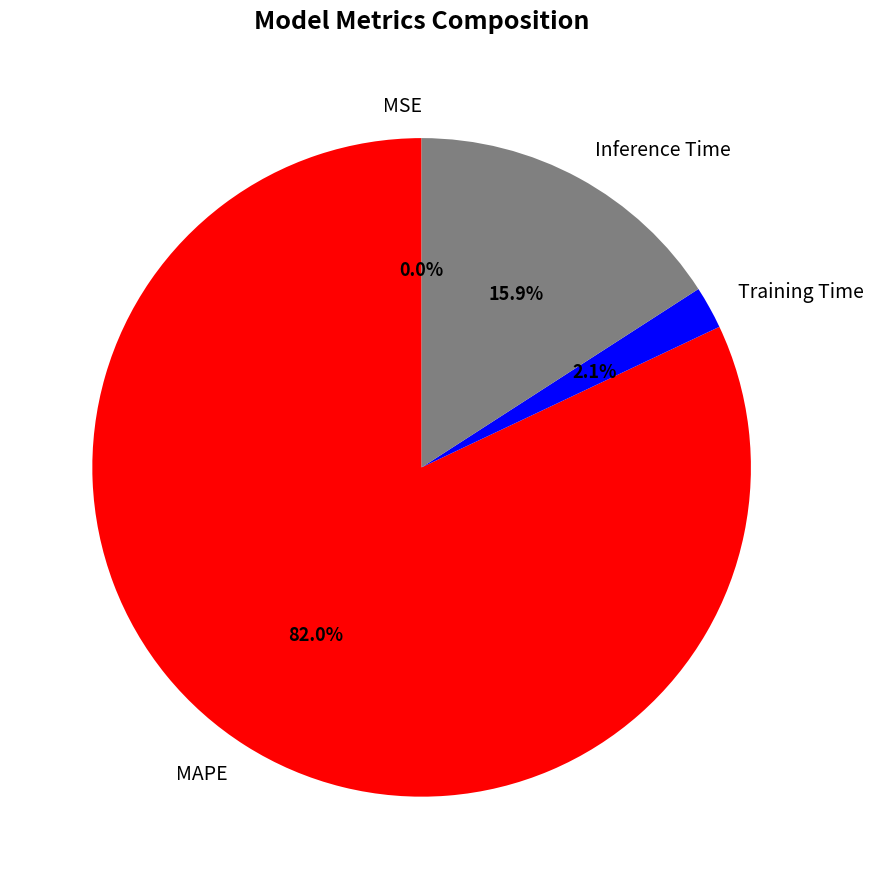

What portion of the pie excludes Inference Time?

84.1%